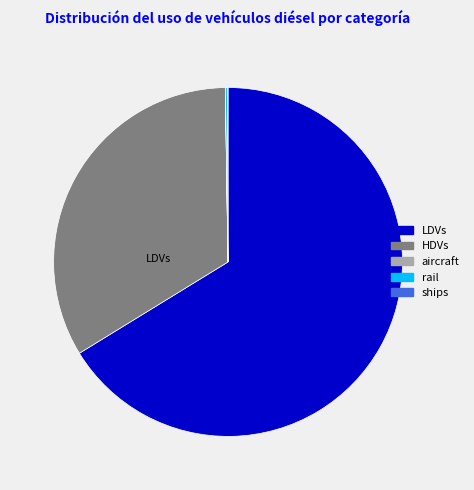

Which category has the biggest portion of the pie?

LDVs